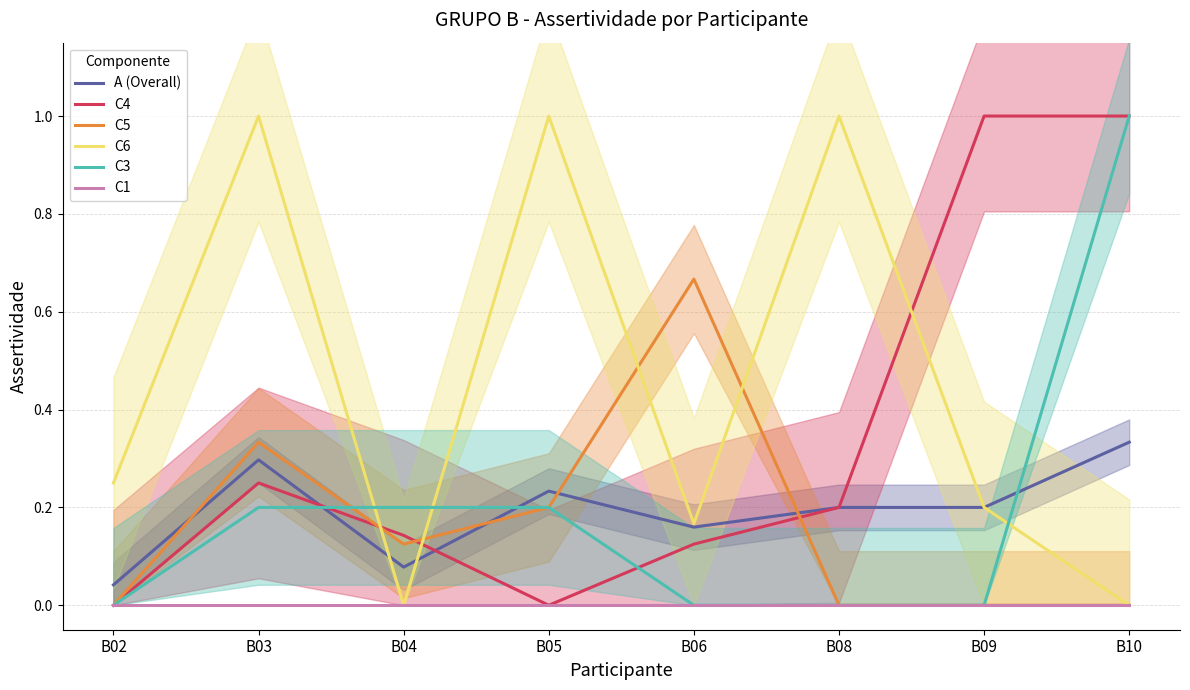

The value of C6 at B09 is 0.1. True or false?

False